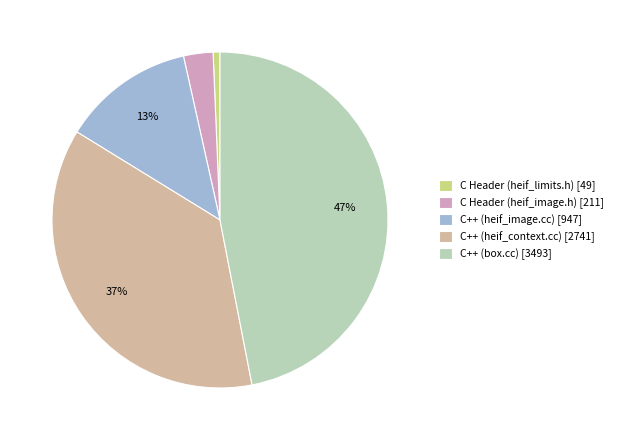

How many slices are in this pie chart?

5